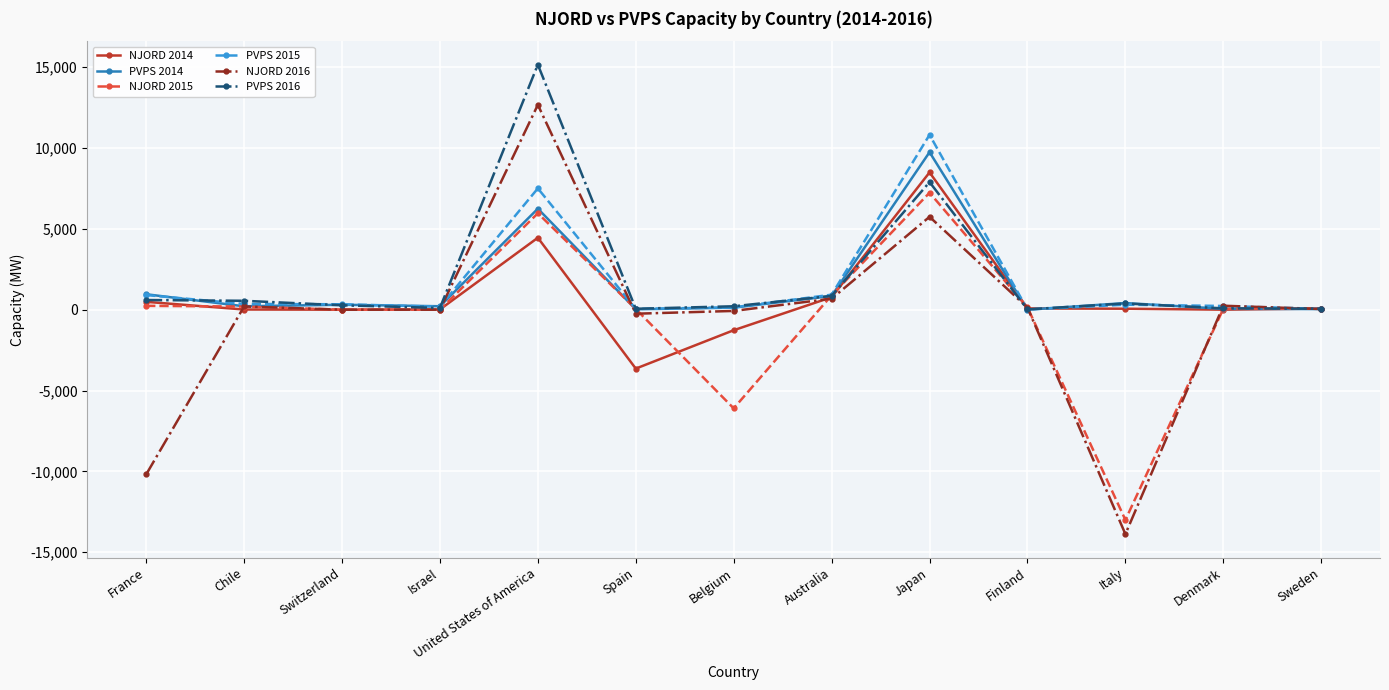

At which label does NJORD 2015 first exceed 70?

France